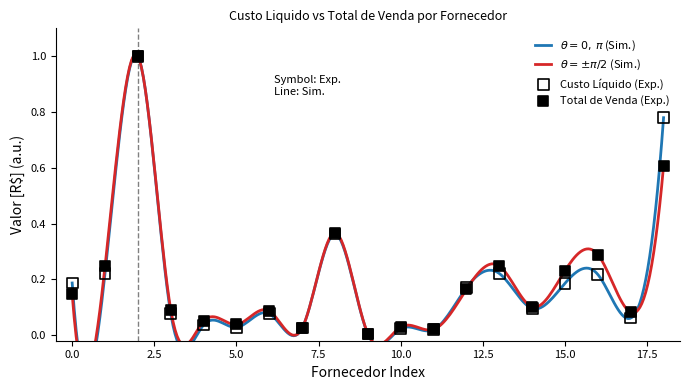

At how many categories does at least one series exceed 0?

19